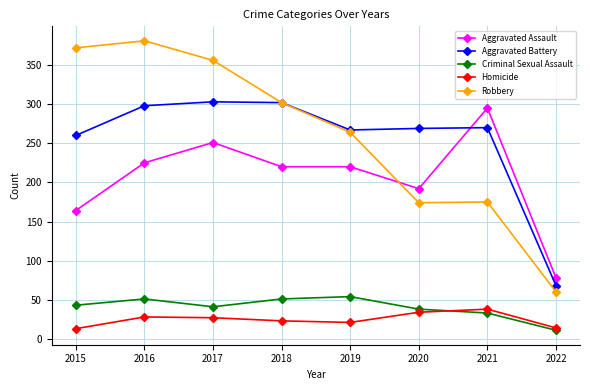

What is the sum of all Aggravated Battery values?

2037